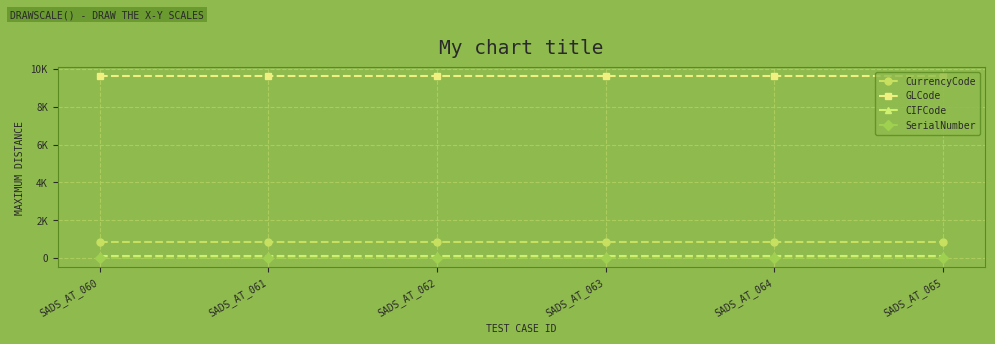

Is this an area chart (filled region under the line)?

No